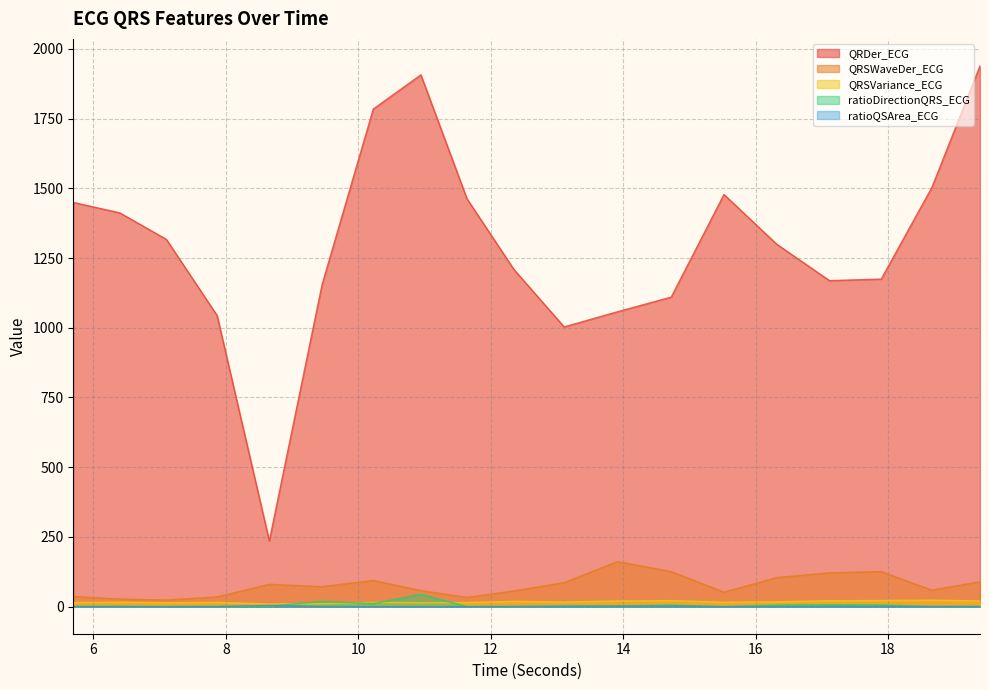

Reading right to left, list all the values displayed in this chart.

QRDer_ECG: 1938.6	1503.0	1174.3	1168.8	1299.3	1477.6	1109.8	1057.1	1003.0	1208.6	1462.7	1906.6	1783.9	1154.6	235.6	1043.8	1316.6	1411.7	1449.2
QRSWaveDer_ECG: 89.5	59.4	125.8	121.5	104.4	52.3	126.0	161.6	86.2	56.5	33.3	57.7	94.1	71.9	80.2	35.3	23.9	27.3	36.6
QRSVariance_ECG: 20.6	23.4	22.2	21.4	17.6	16.2	22.0	20.5	16.9	19.4	15.0	14.3	15.5	11.0	9.9	15.7	14.2	16.2	15.3
ratioDirectionQRS_ECG: 0.6	0.4	6.2	7.2	5.6	0.3	5.7	2.8	3.4	0.2	0.3	44.3	10.9	18.6	2.0	0.3	0.5	0.4	0.5
ratioQSArea_ECG: 0.6	0.8	1.0	1.0	0.6	0.2	2.6	1.6	0.7	0.8	0.3	0.2	0.3	0.5	4.5	0.8	0.1	0.8	0.8